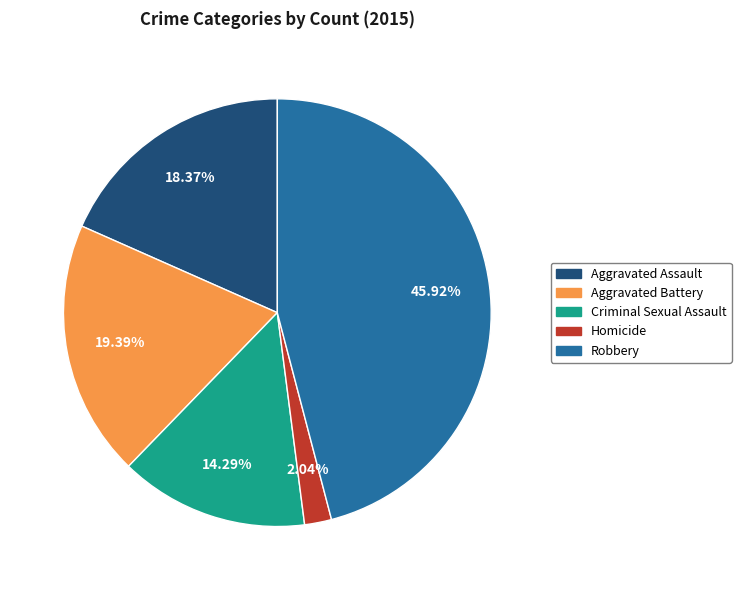

Is it true that Criminal Sexual Assault is 21% of the pie?

False